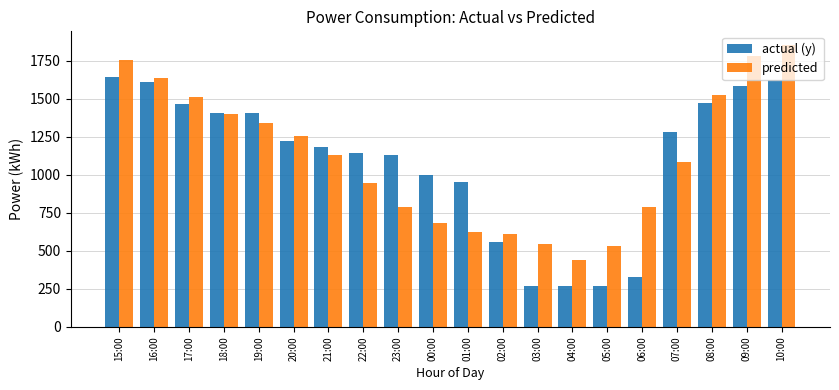

What are all the series names shown in the legend?

actual (y), predicted